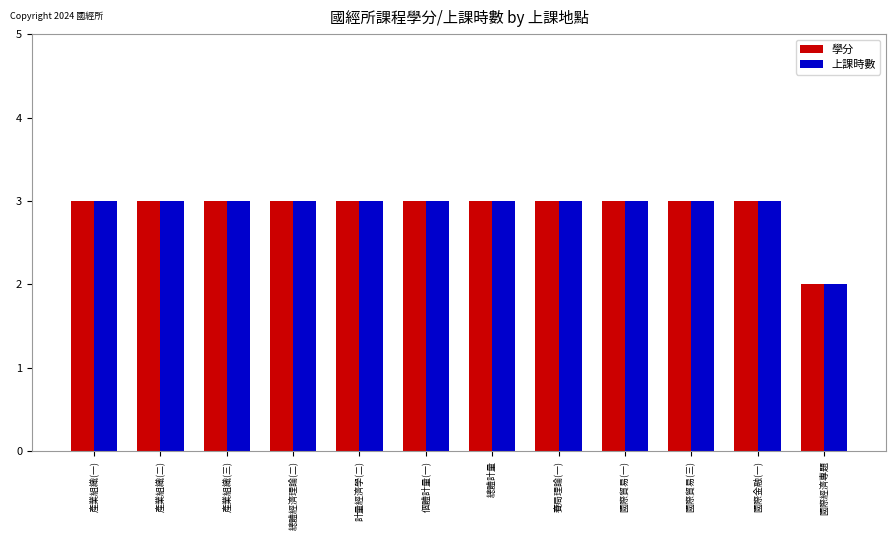

Are the bars horizontal?

No